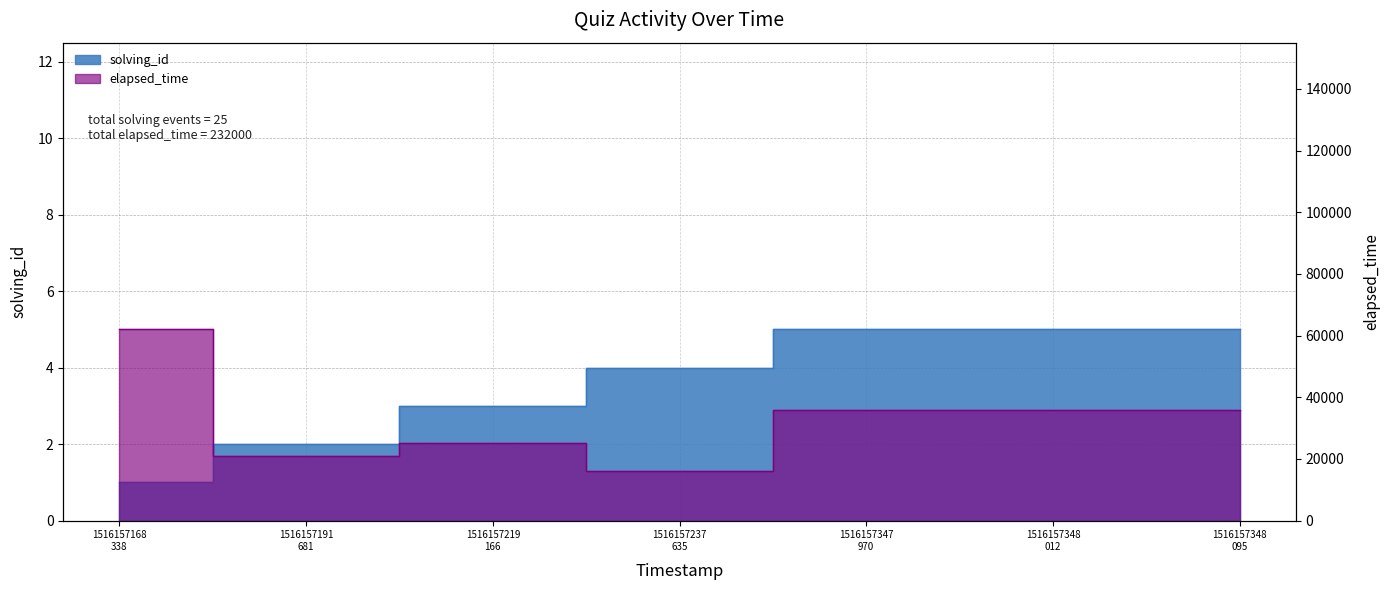

Is it true that solving_id equals 5 at 1516157348 012?

True